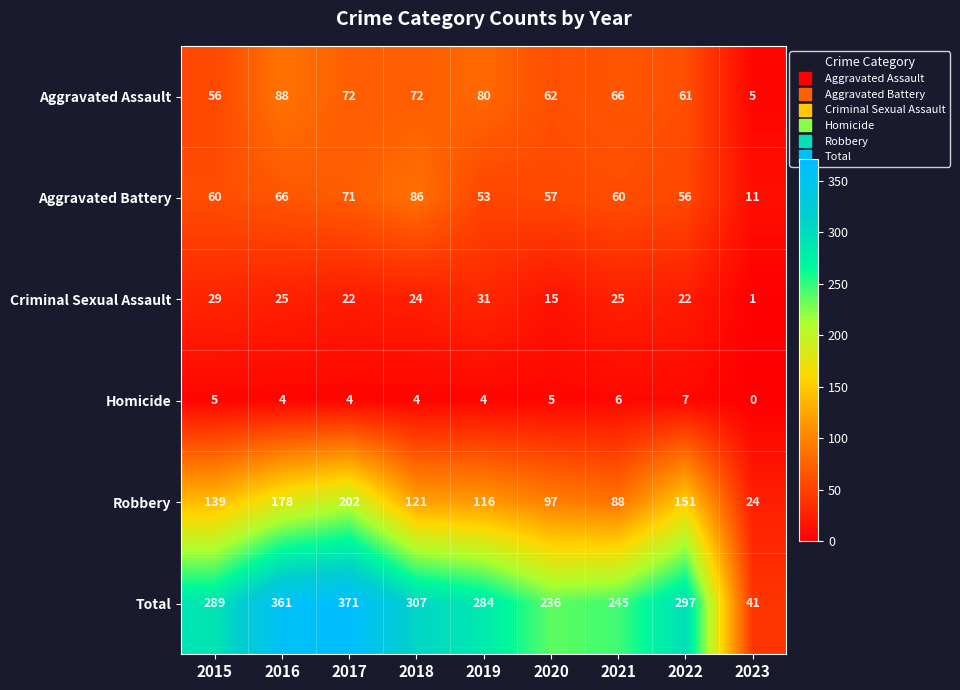

Is it true that Robbery equals 105 at 2016?

False